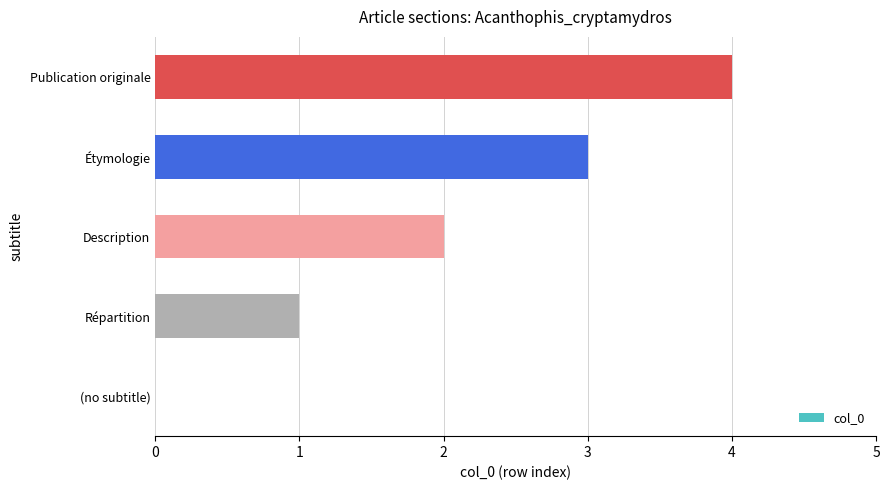

What value does the data have at Publication originale?

4